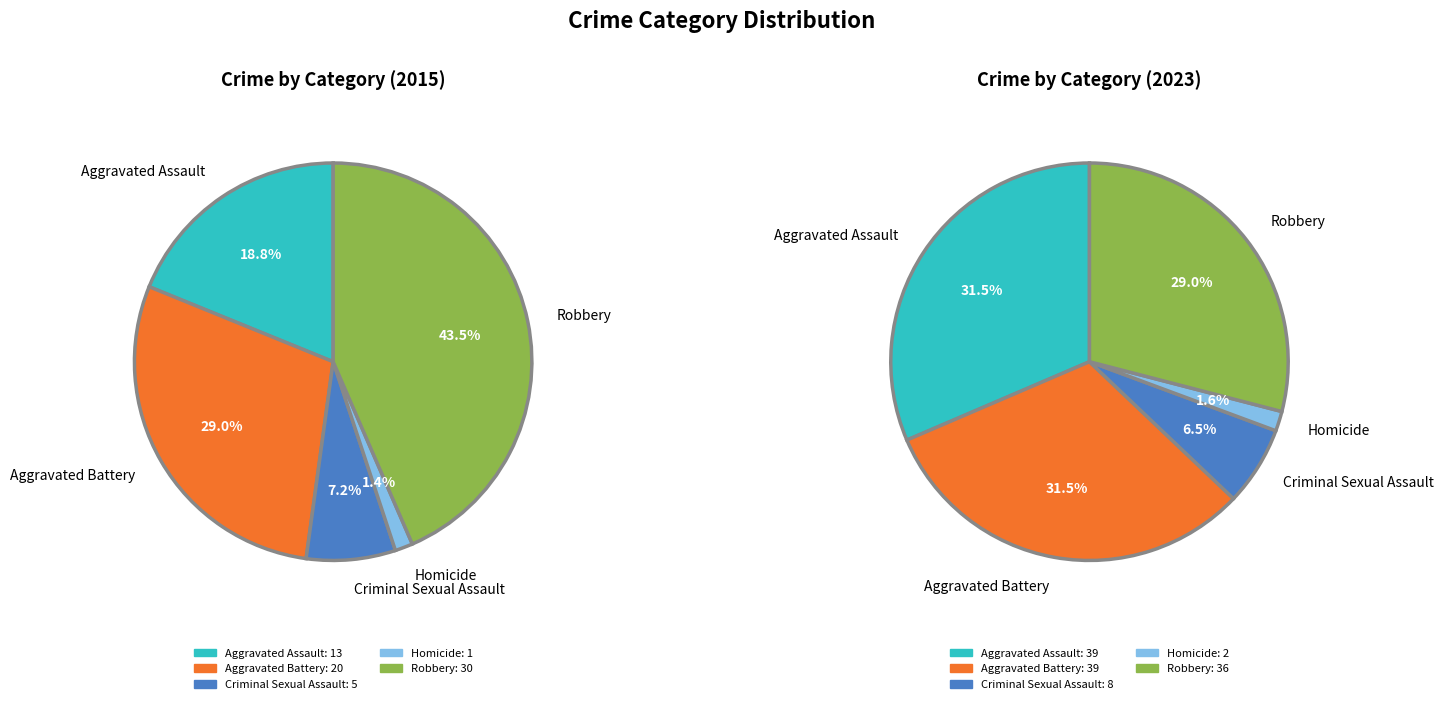

Count the number of slices in the pie.

5